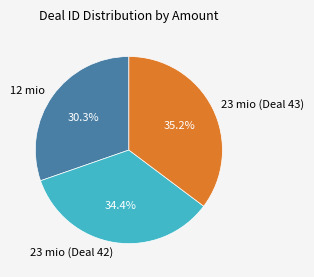

Combined, do 23 mio (Deal 43) and 12 mio account for over 50%?

Yes